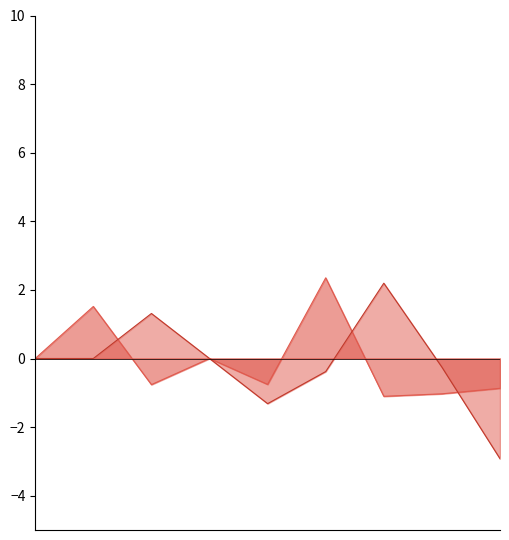

Which series has the largest total across all categories?

x